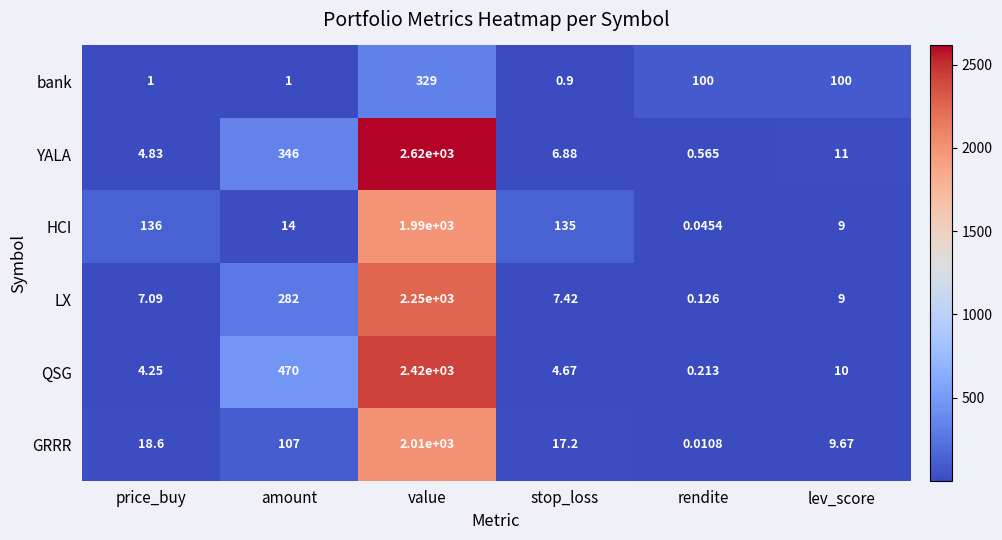

At which category is the sum across all series the highest?

value